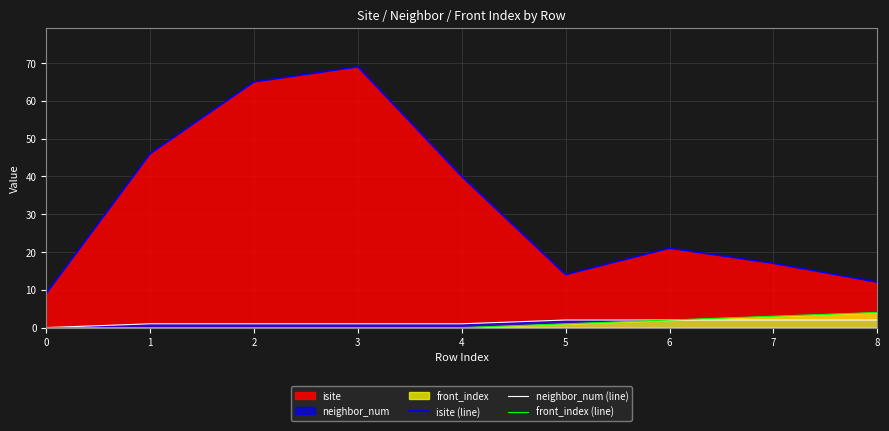

Rank the series by their maximum value, from lowest to highest.

neighbor_num (line), front_index (line), isite (line)